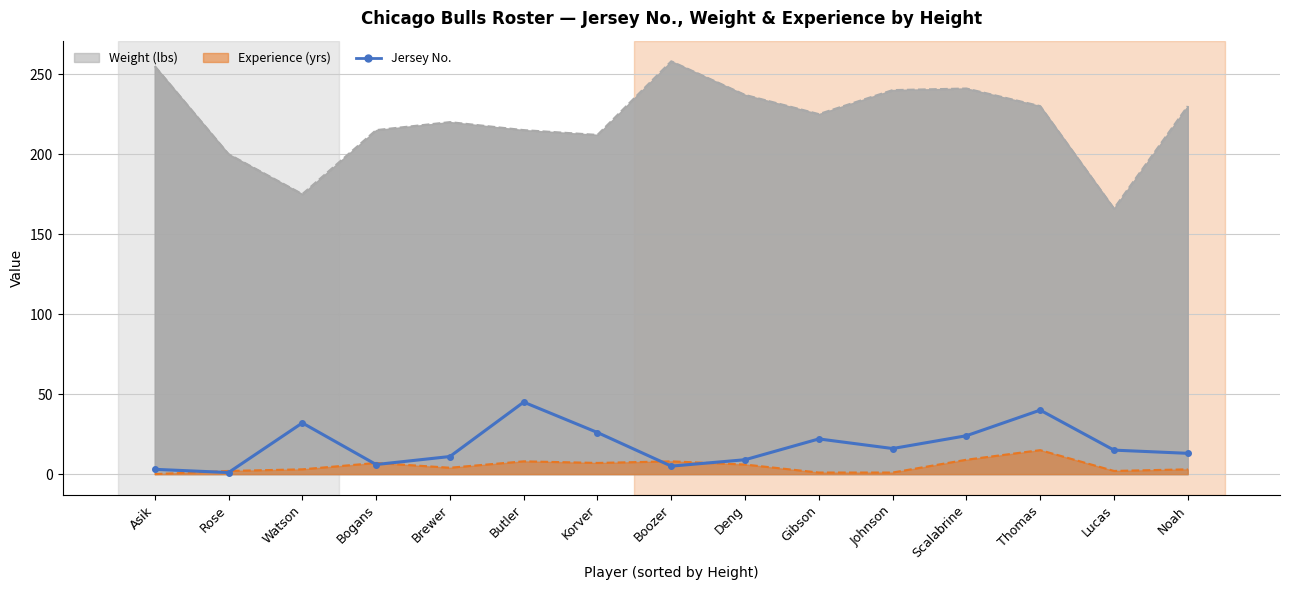

Reading left to right, list all the values displayed in this chart.

3	1	32	6	11	45	26	5	9	22	16	24	40	15	13